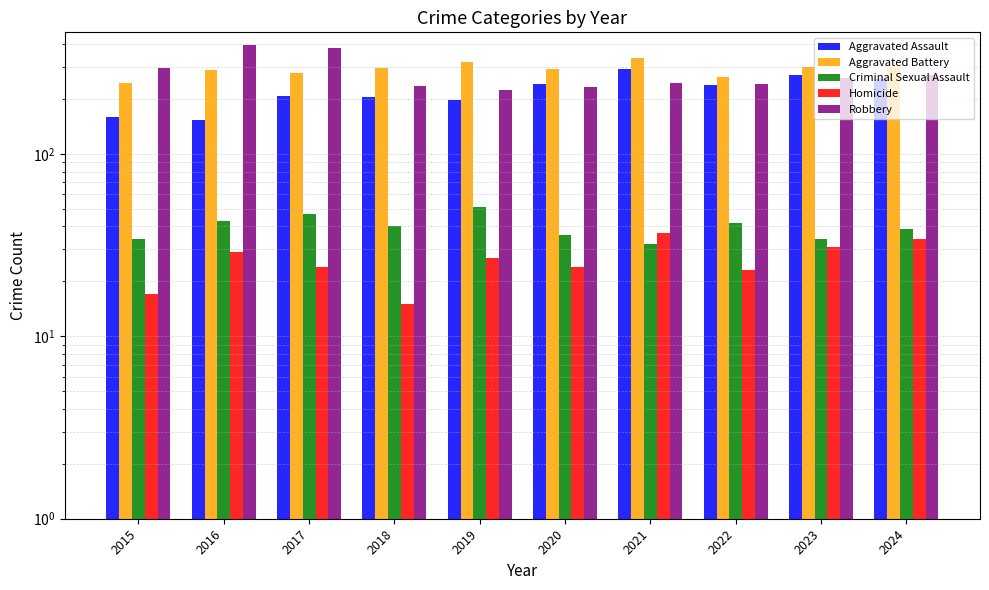

What is the approximate value of Aggravated Battery at 2022, to the nearest 5?

265